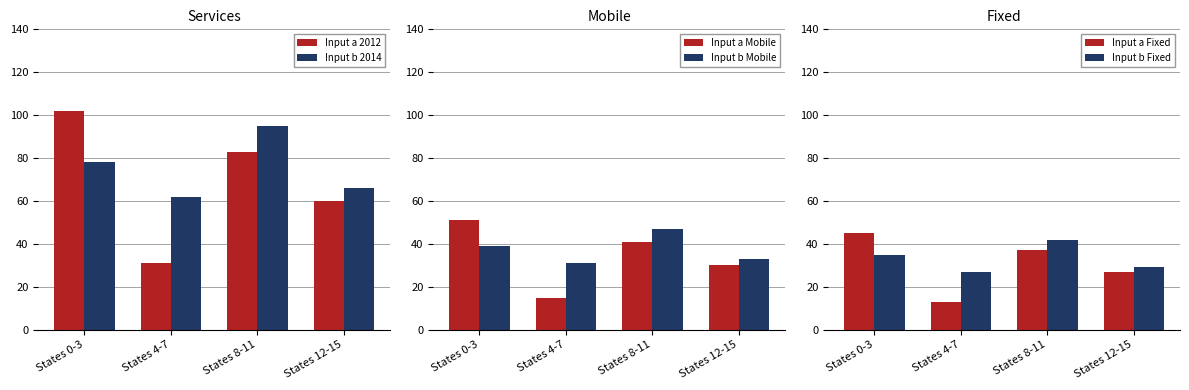

Which series has the largest range (max minus min)?

Input a 2012